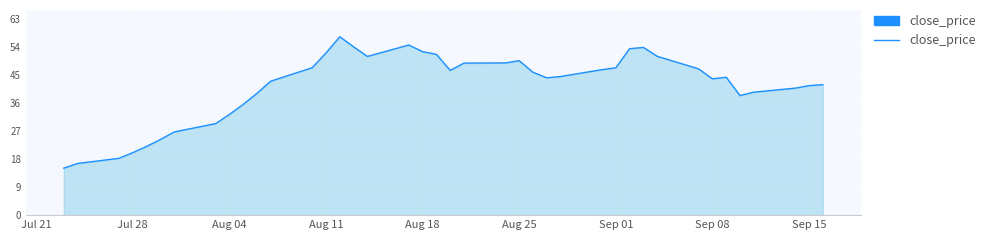

What is the maximum value shown in the chart?

57.4